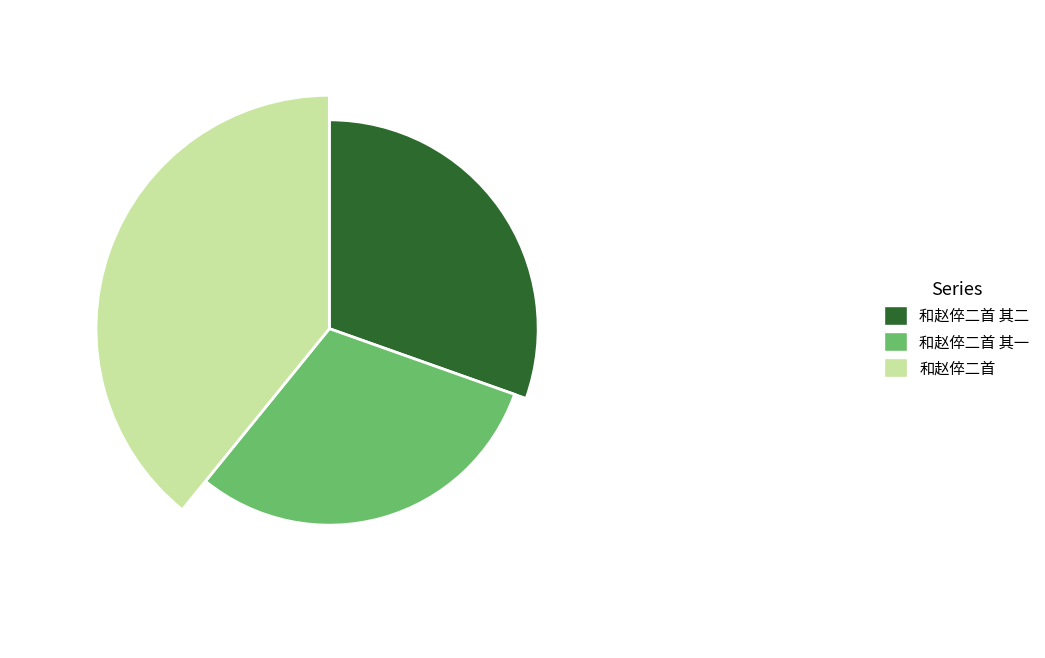

How many slices are in this pie chart?

3